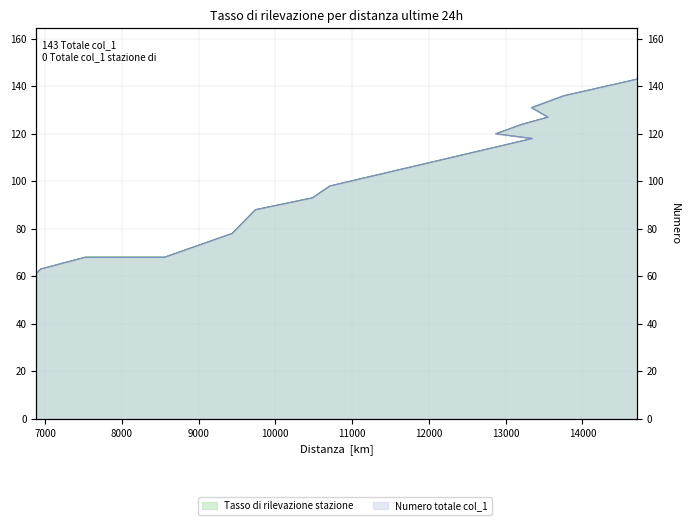

The chart shows a value of 116 at 8557. True or false?

False